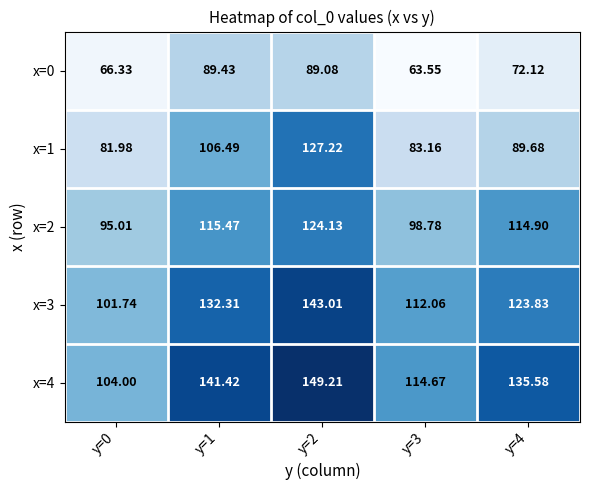

Is the value of x=4 at y=0 greater than the value of x=0 at y=4?

Yes